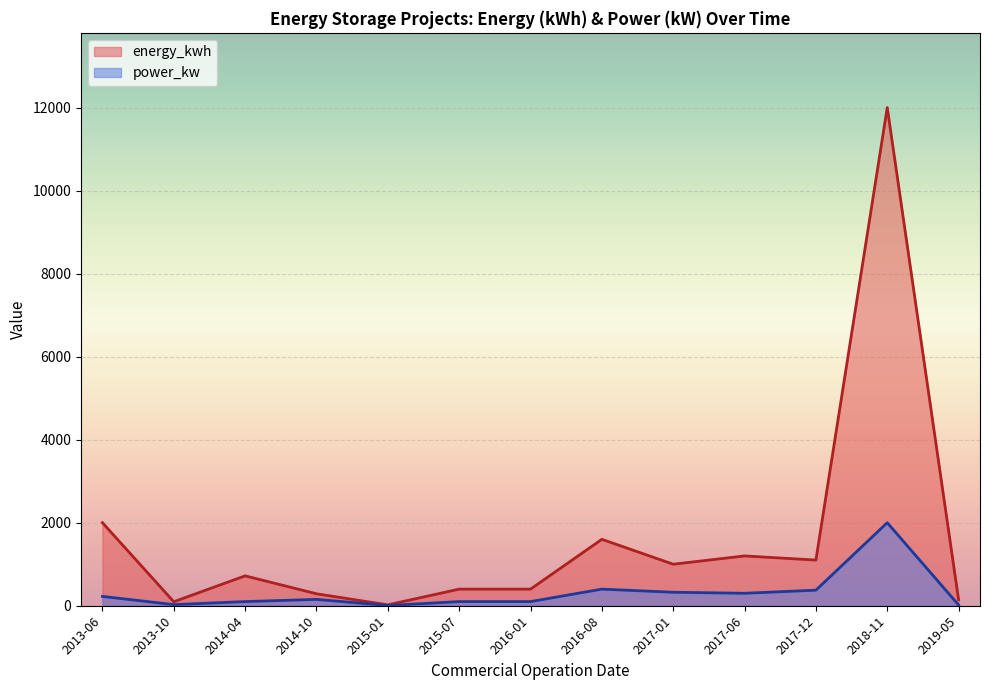

Does the chart display data point markers on the line(s)?

No